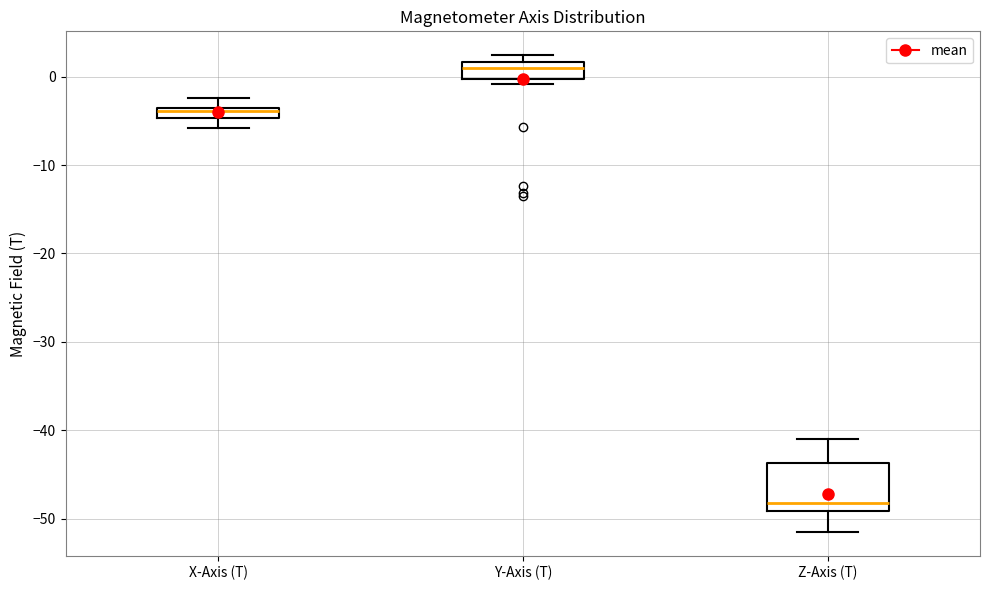

Where is the upper edge of the box for Y-Axis (T) on the y-axis? The values are not printed on the chart, so give them approximately, as read against the axis.

2